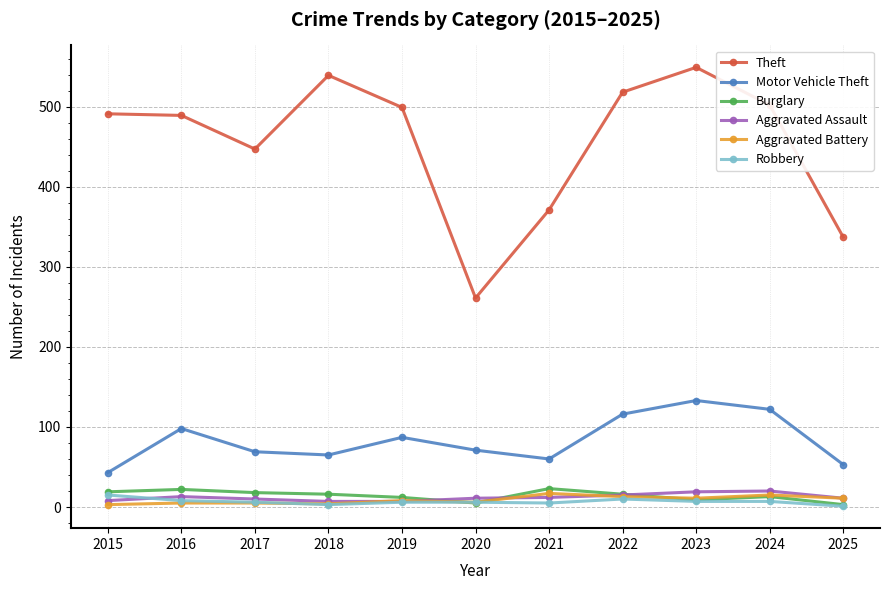

What is the approximate value of Theft at 2017, to the nearest 10?

450